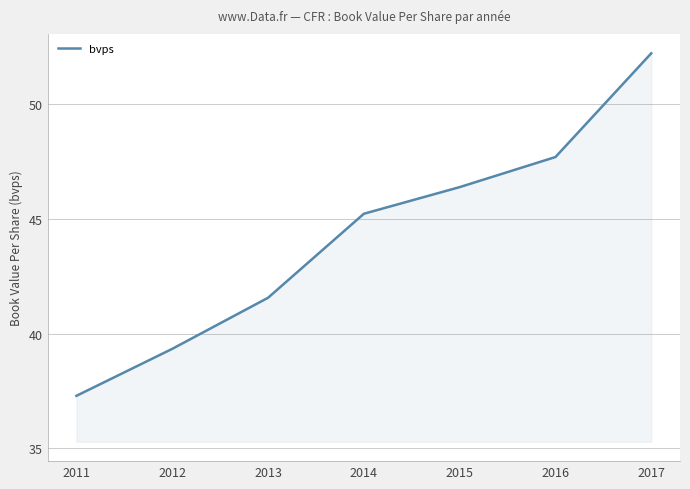

True or false: there are more than 1 points higher than both neighbors.

False